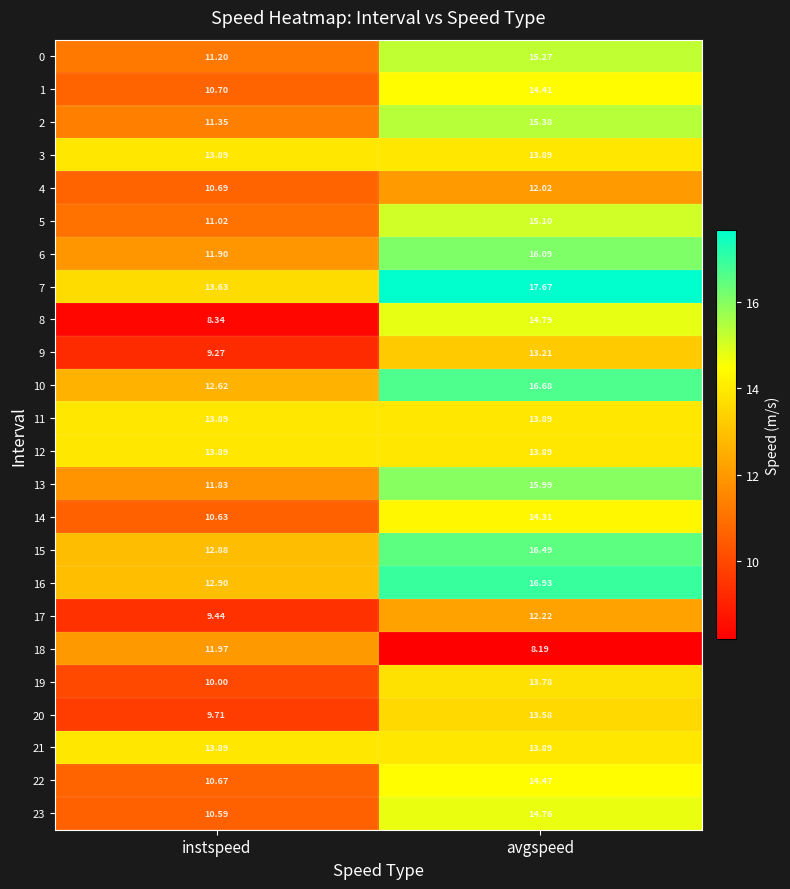

List the labels in order of 20 value, smallest first.

instspeed, avgspeed